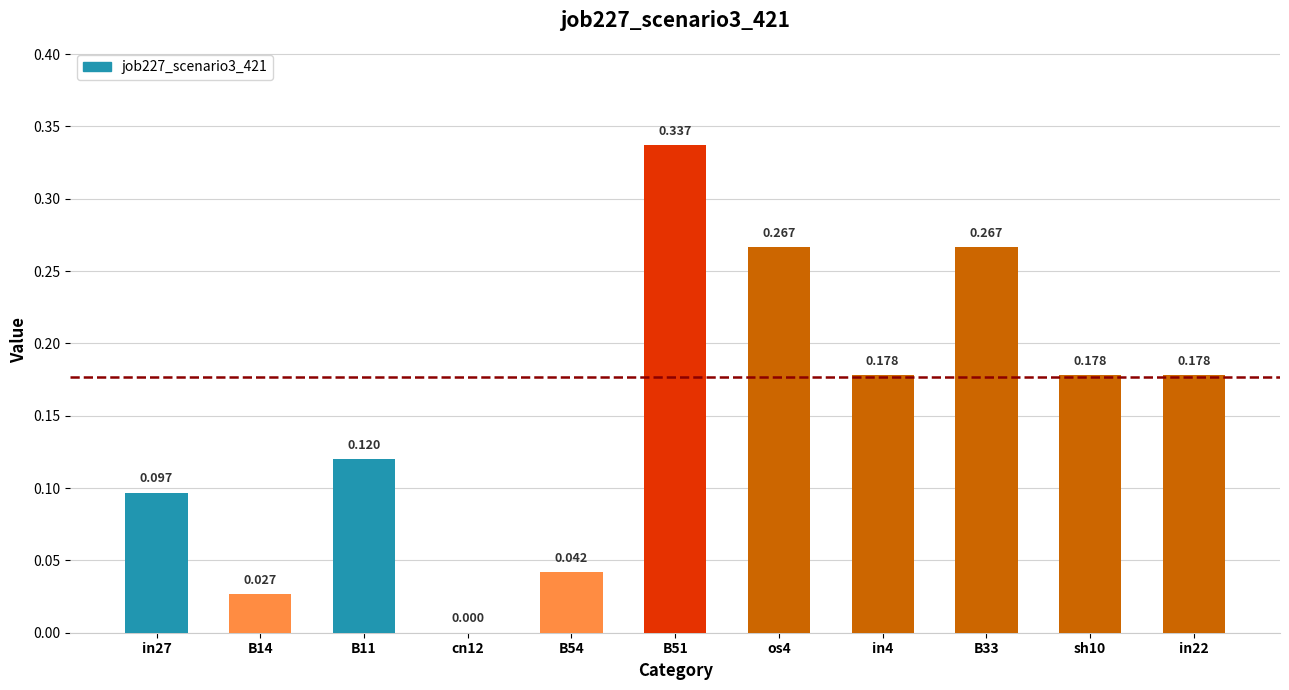

Count the number of data series in this chart.

1